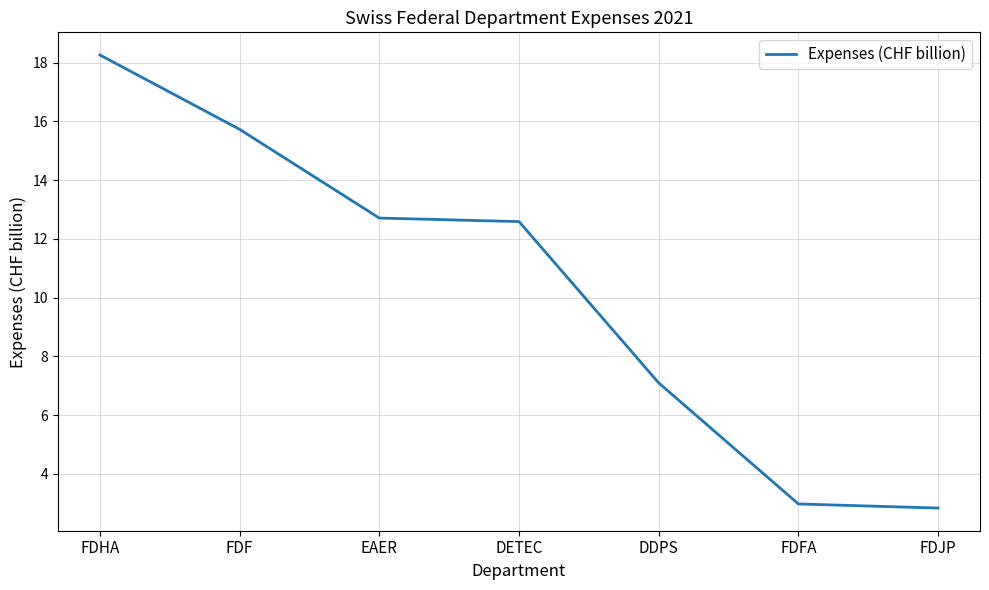

The chart shows a value of 4.2 at FDFA. True or false?

False